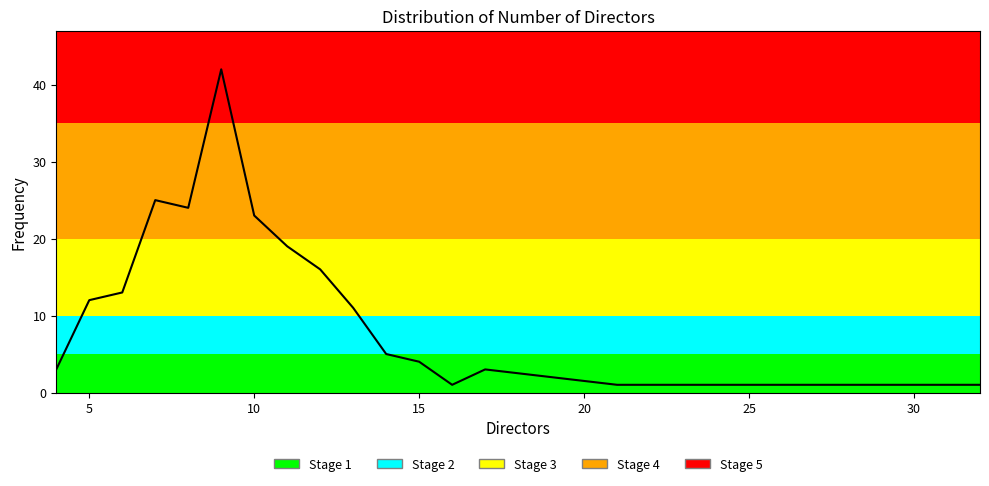

What is the maximum value shown in the chart?

42